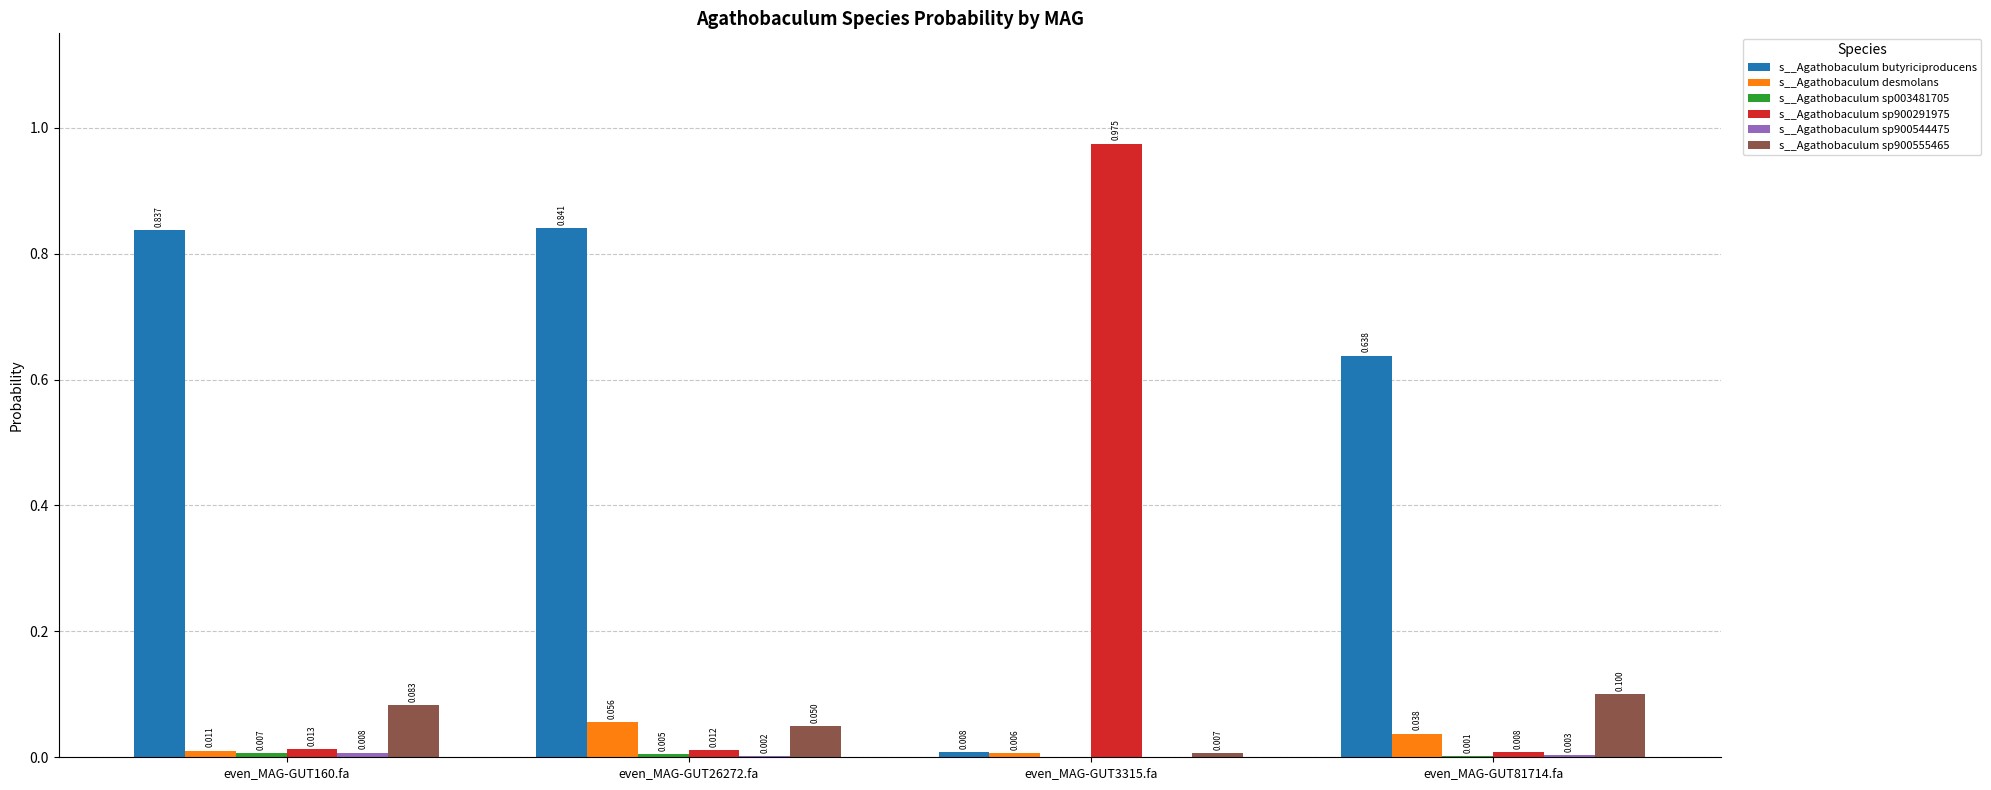

At which label does s__Agathobaculum desmolans reach its peak?

even_MAG-GUT26272.fa